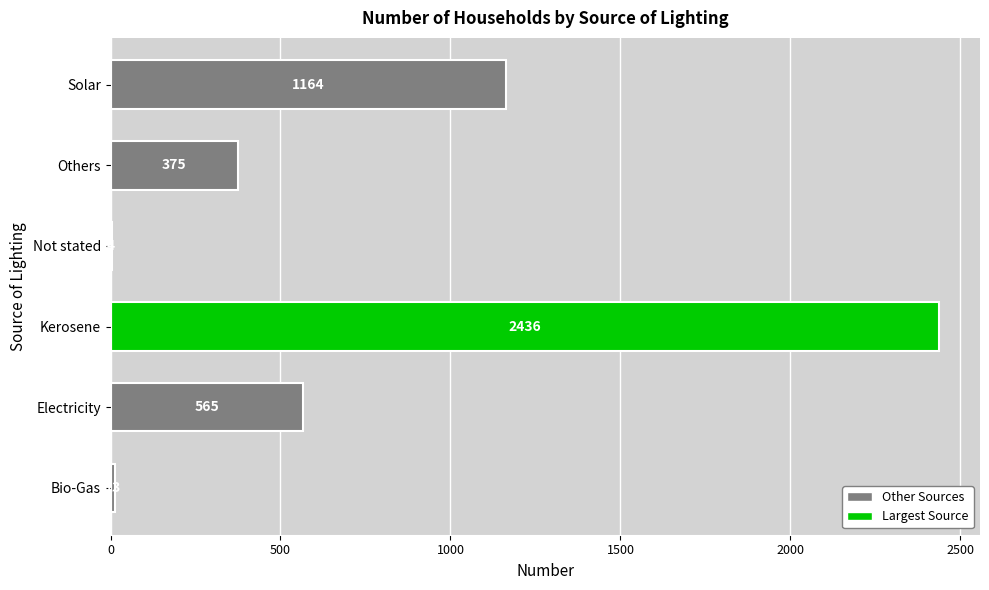

Which category has the highest value across all series?

Kerosene